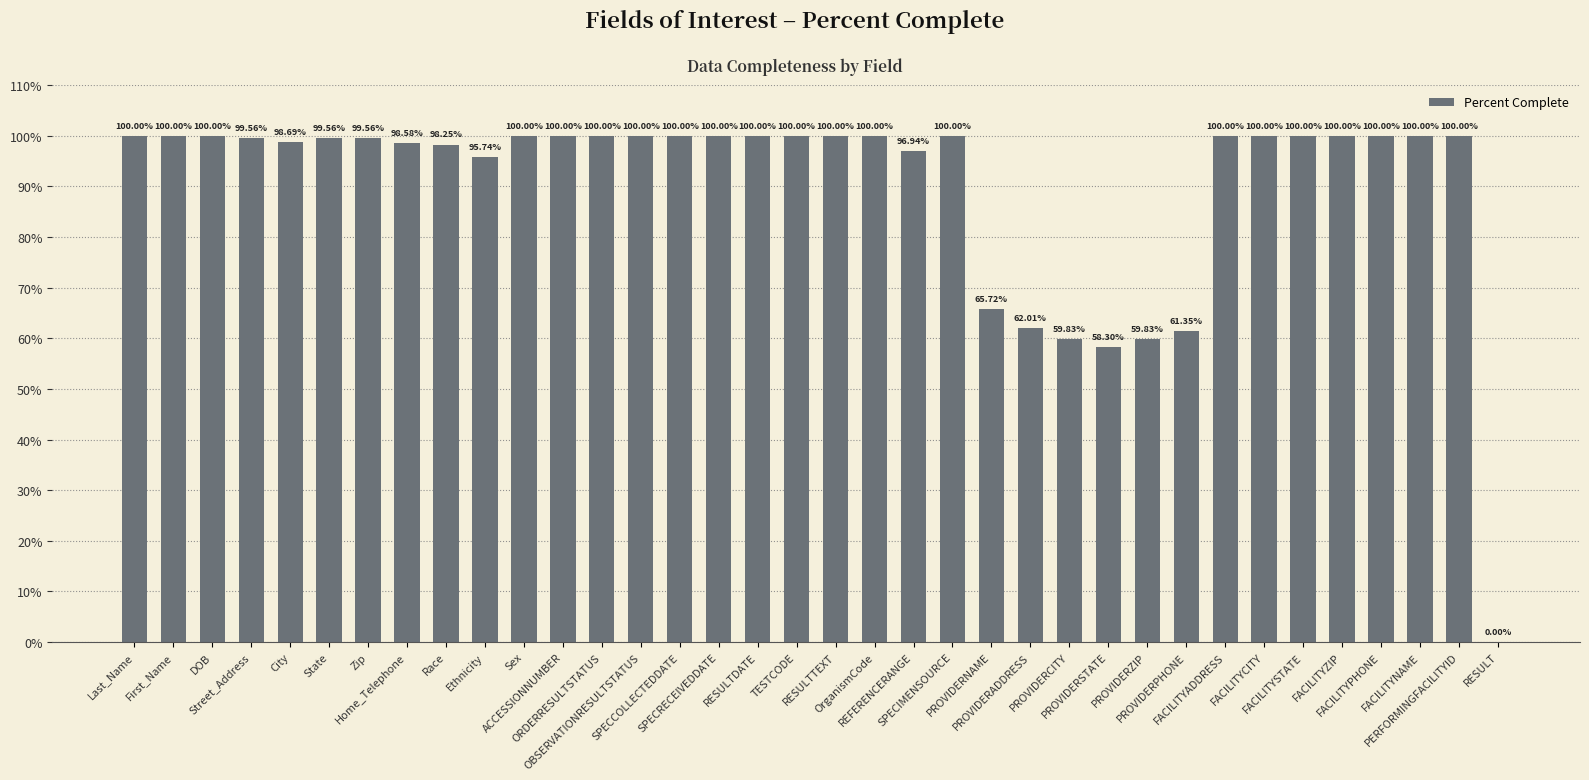

What is the sum of all values?

3253.9